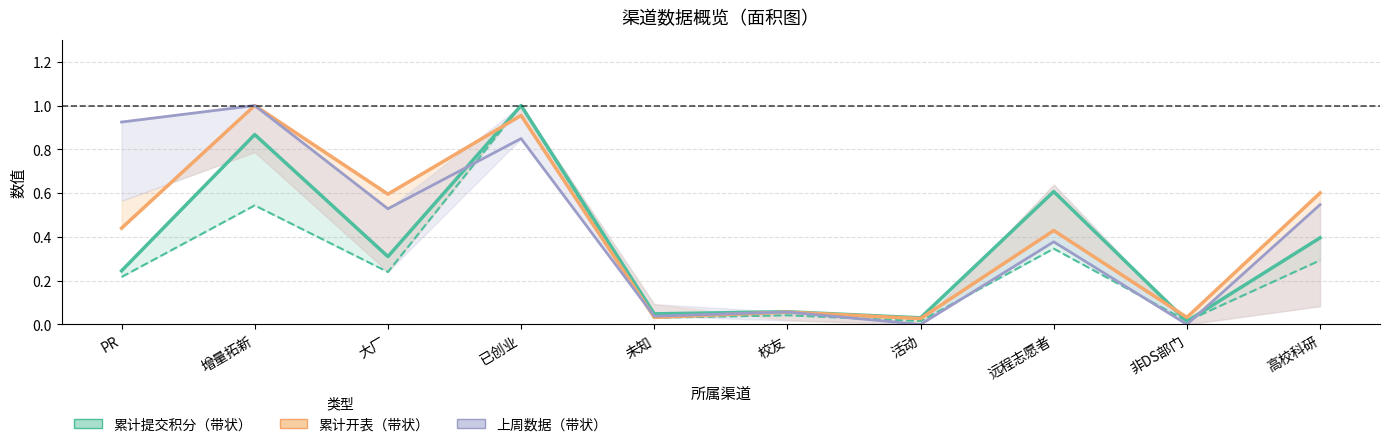

What is the greatest value displayed?

1.0